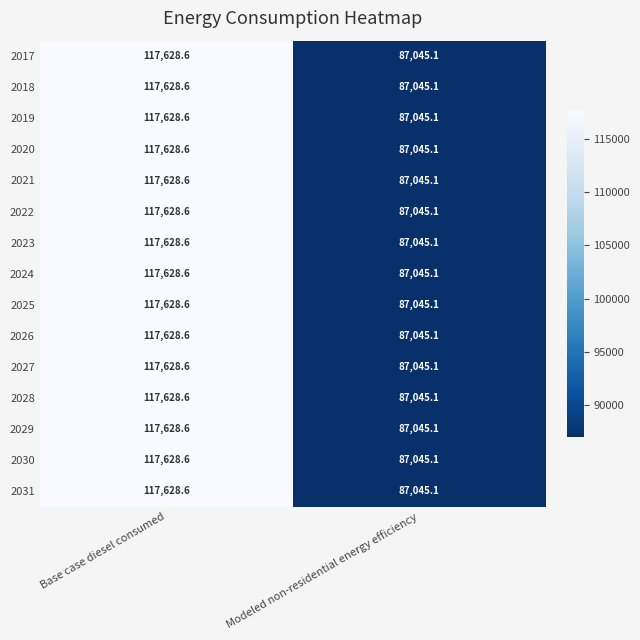

List the labels in order of 2026 value, smallest first.

Modeled non-residential energy efficiency, Base case diesel consumed